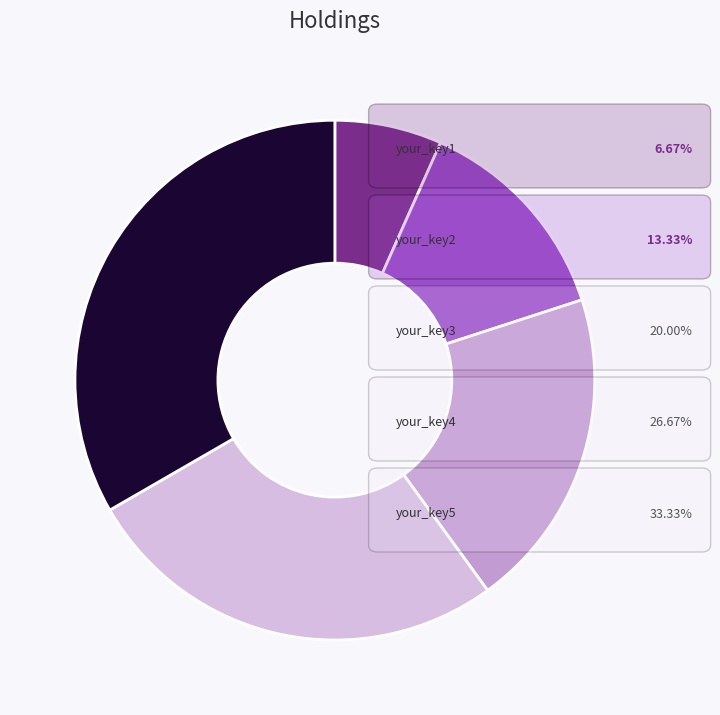

Is there any slice that represents more than half of the pie?

No